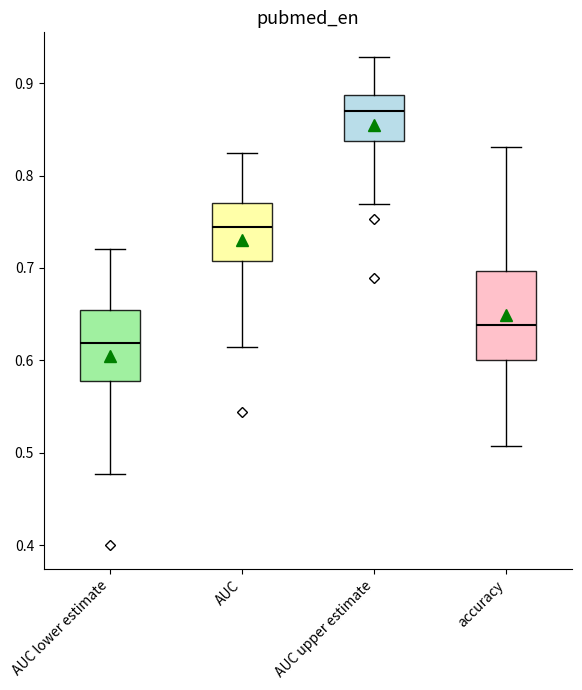

Where is the lower edge of the box for accuracy on the y-axis? The values are not printed on the chart, so give them approximately, as read against the axis.

0.60